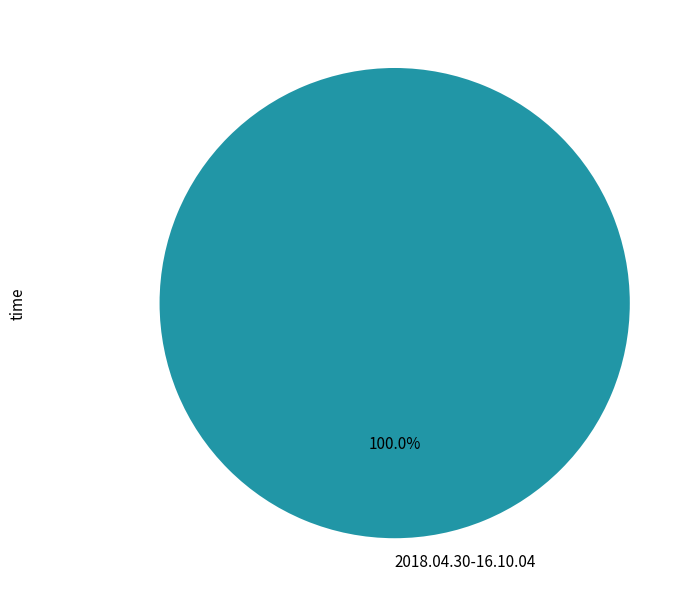

How many segments does this pie chart have?

1